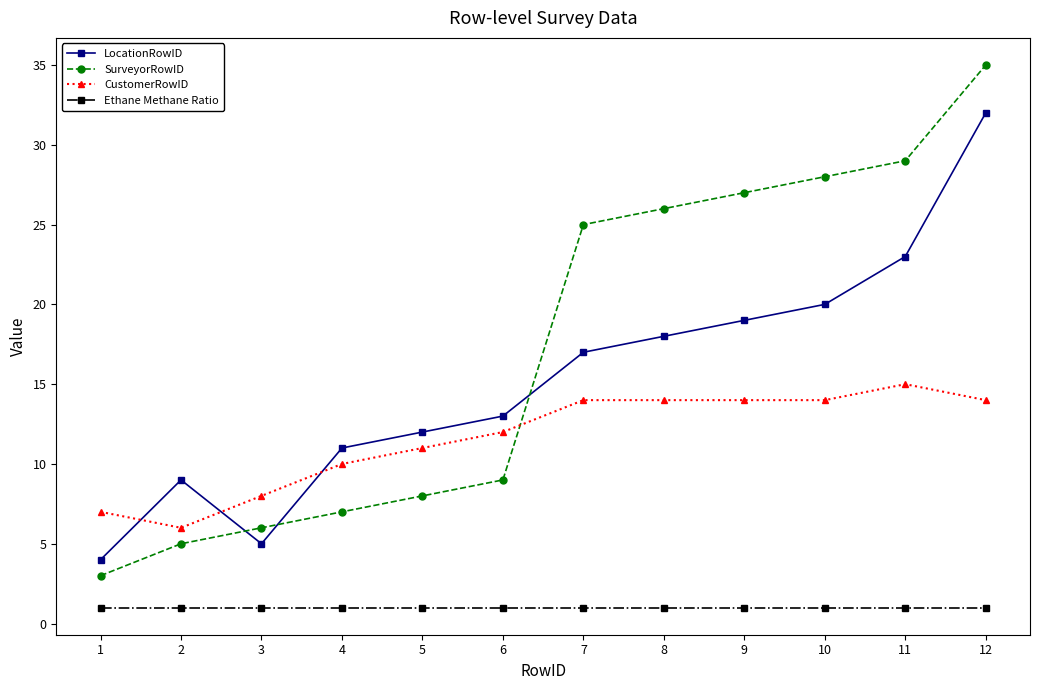

The value of LocationRowID at 9 is 19. True or false?

True